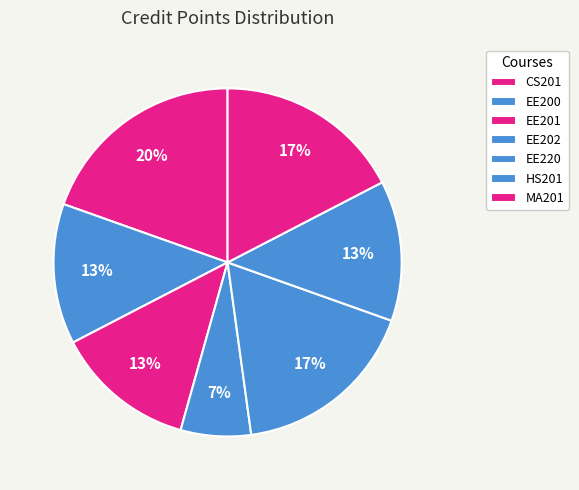

To the nearest percent, what is the difference between the largest and smallest slice percentages?

13%